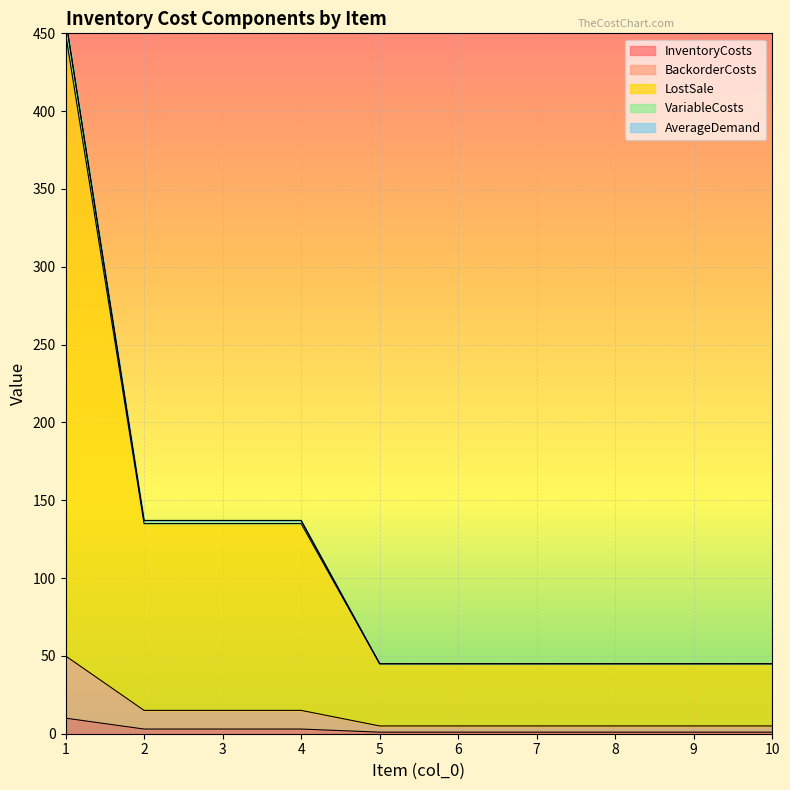

Is the value of VariableCosts at 7 greater than the value of BackorderCosts at 1?

No